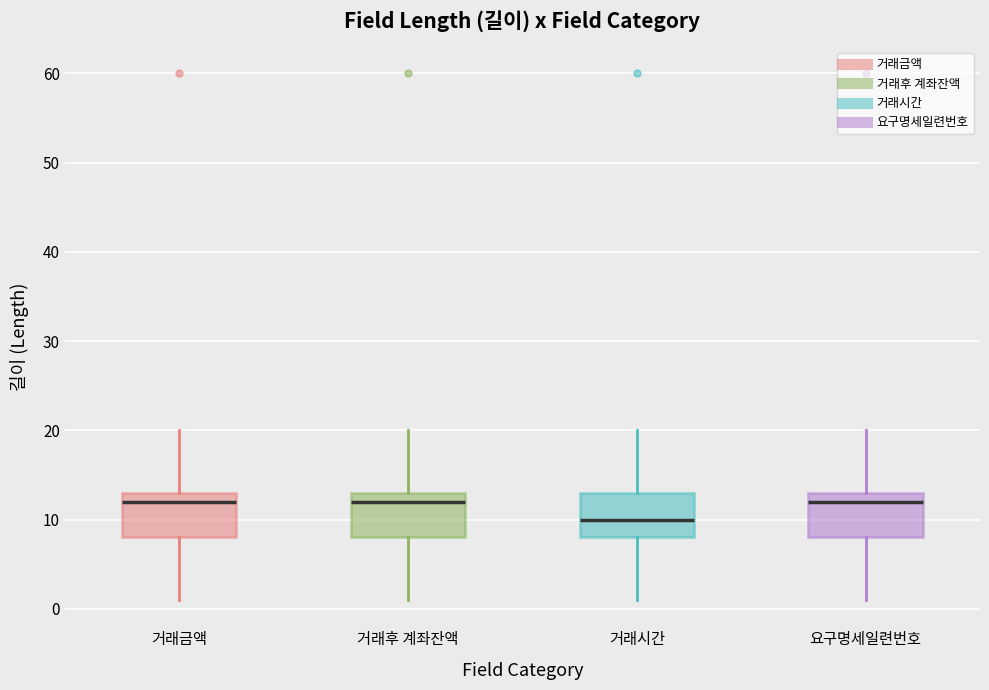

Which box has the lowest median line?

거래시간